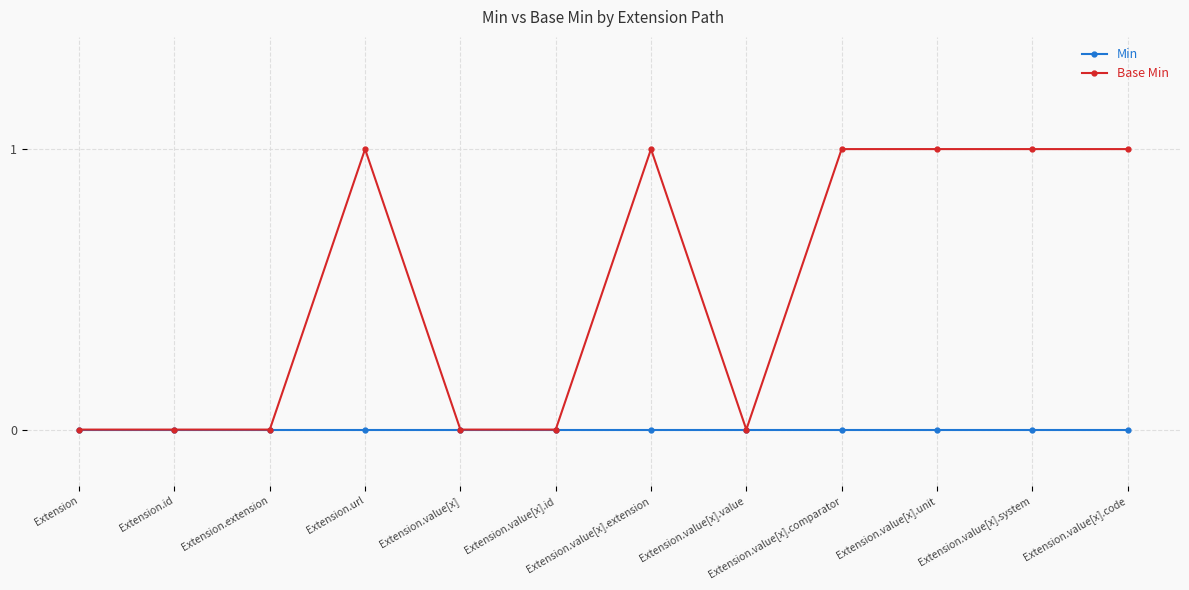

What is the sum of all Base Min values?

6